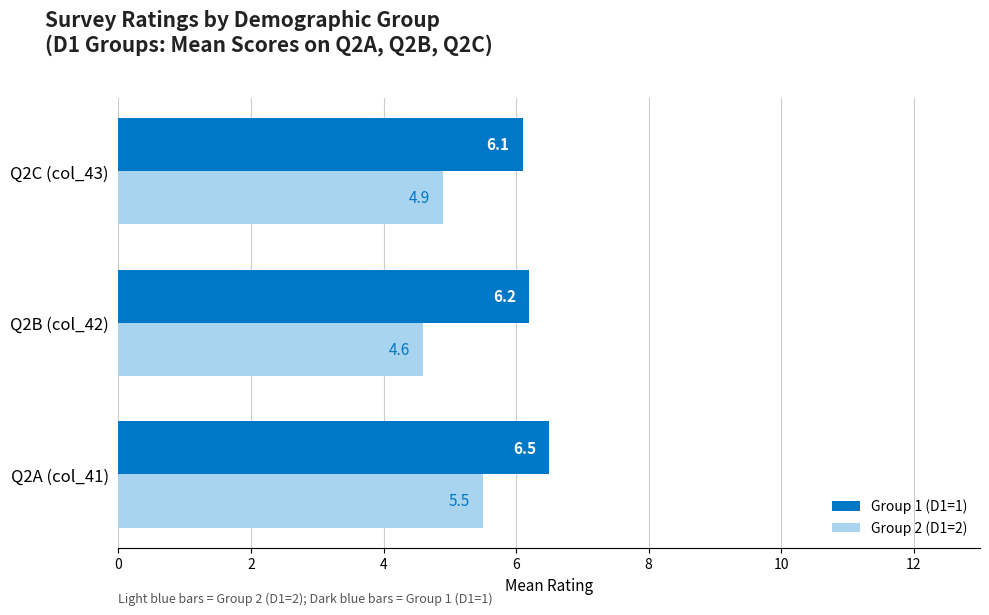

What is the maximum value shown in the chart?

6.5